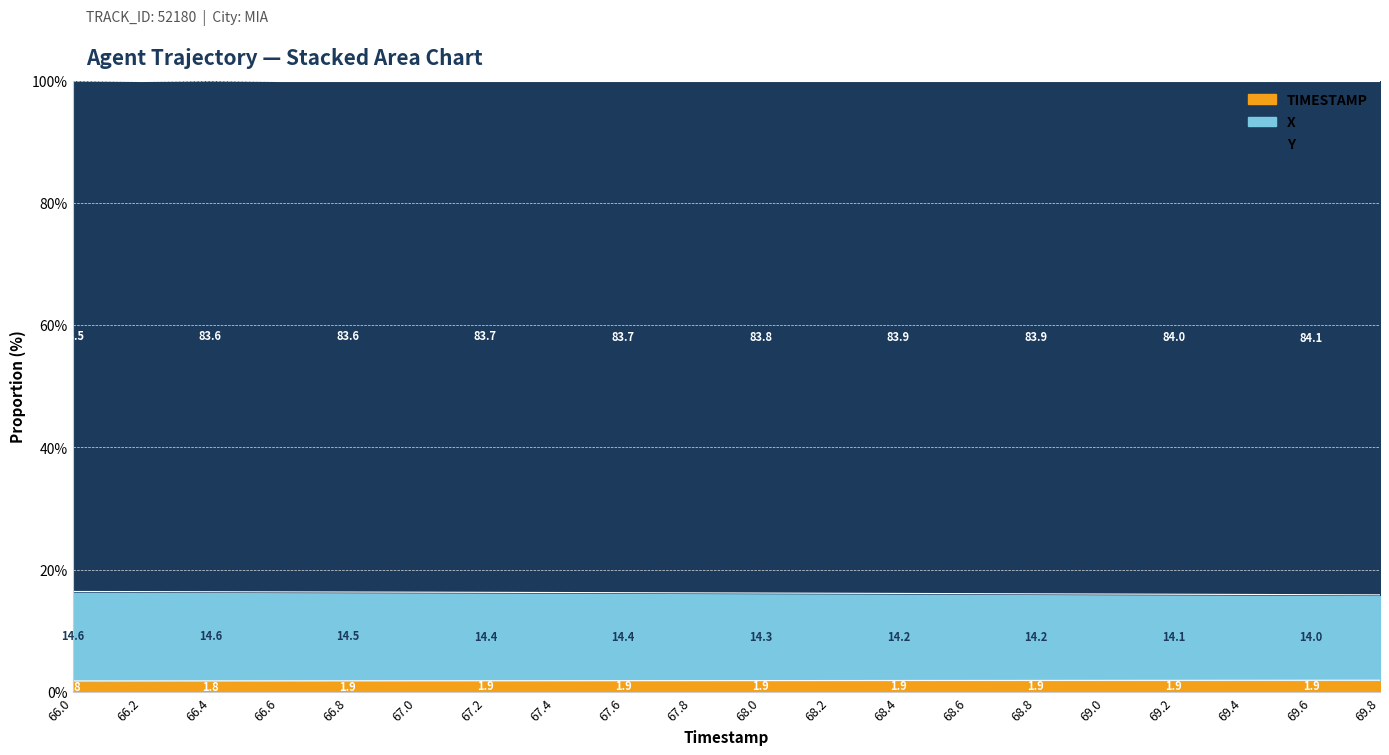

Is it true that X equals 16.3 at 67.0?

True